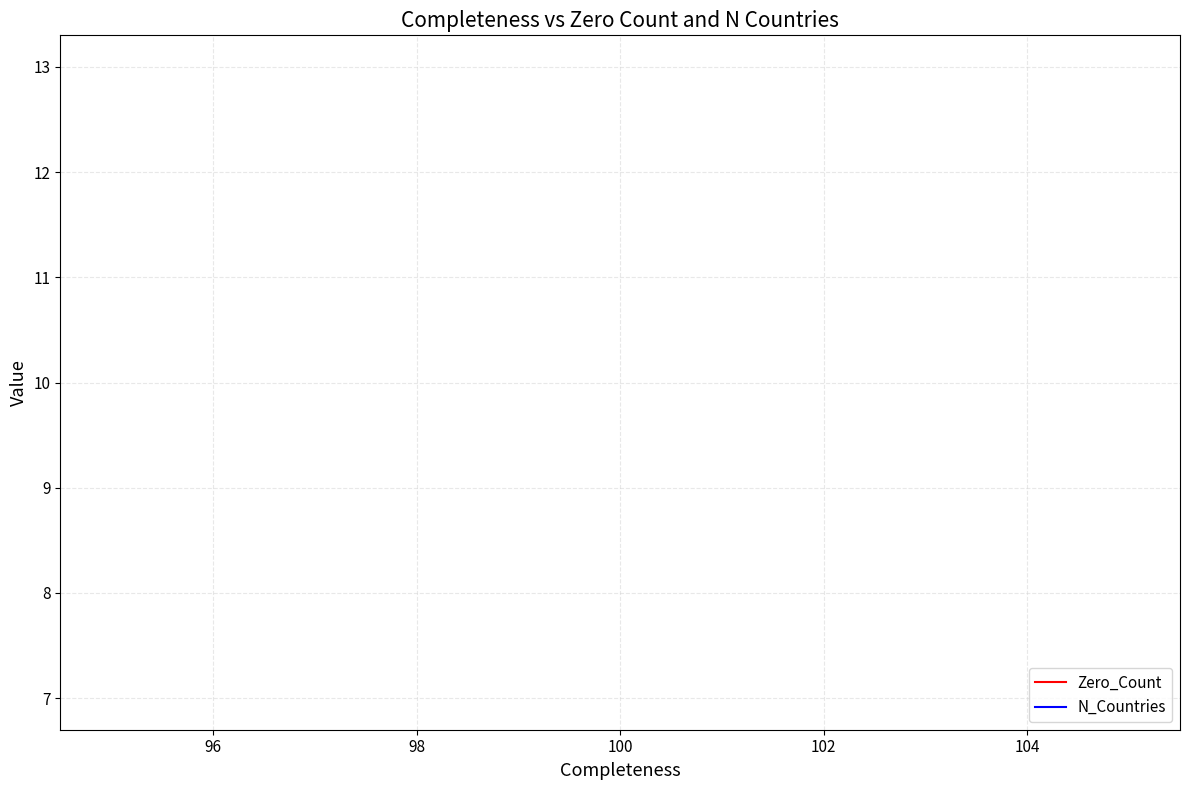

What is the value of the Zero_Count point at the 3rd from the left?

7